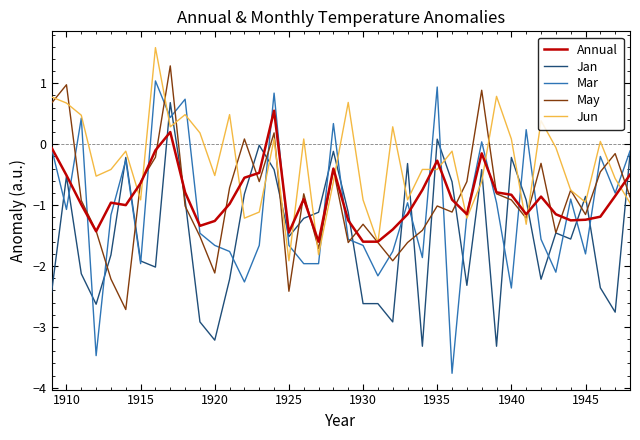

Does the chart display data point markers on the line(s)?

No